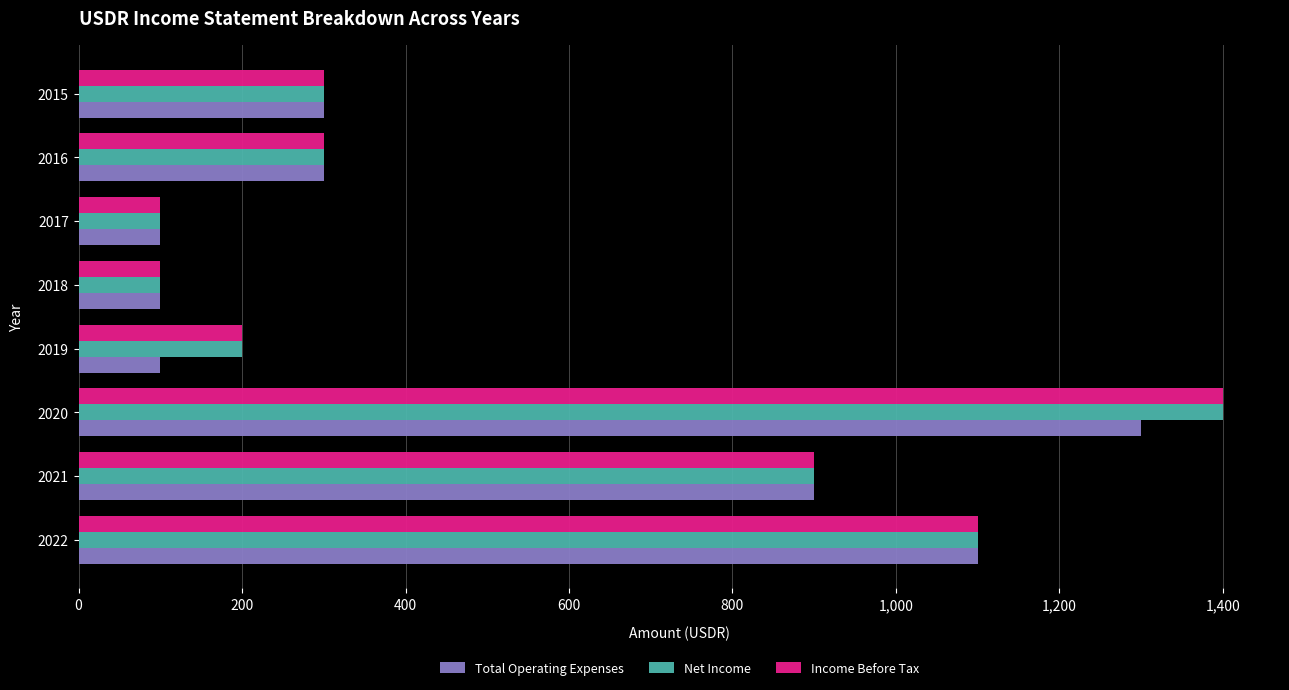

At which category is the sum across all series the highest?

2020